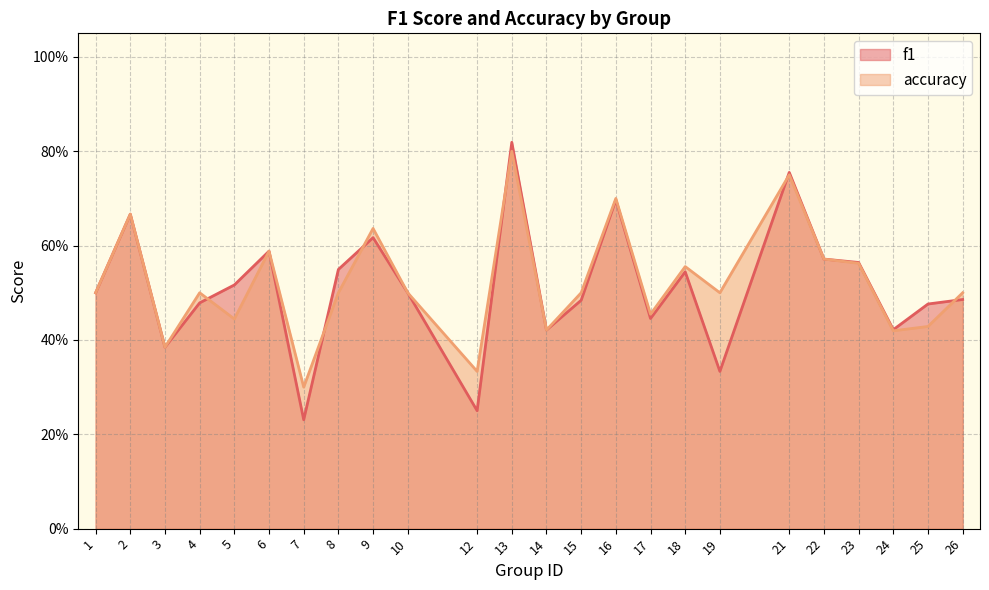

The value of accuracy at 5 is 0.2. True or false?

False